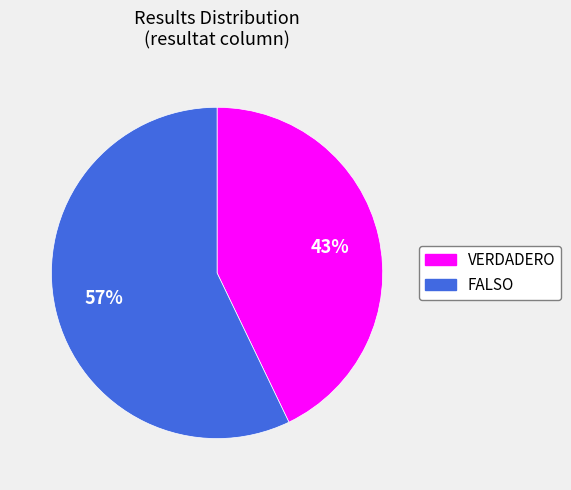

To the nearest percent, what portion does VERDADERO represent?

43%